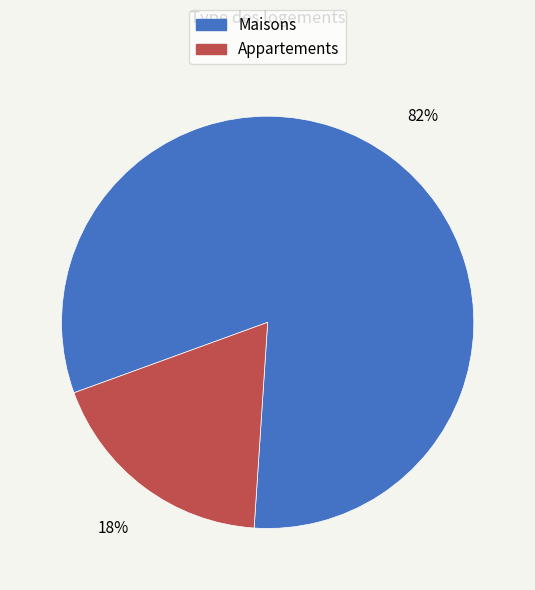

How many segments does this pie chart have?

2